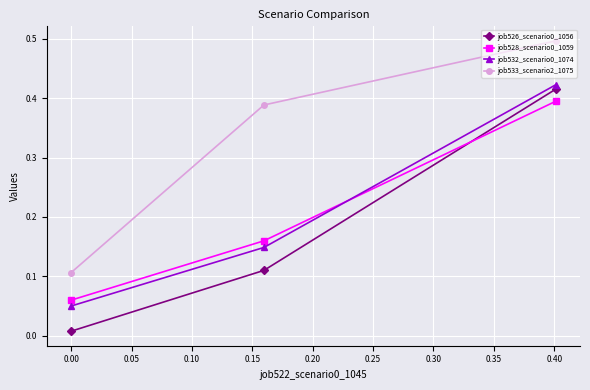

How many lines are shown in the chart?

4